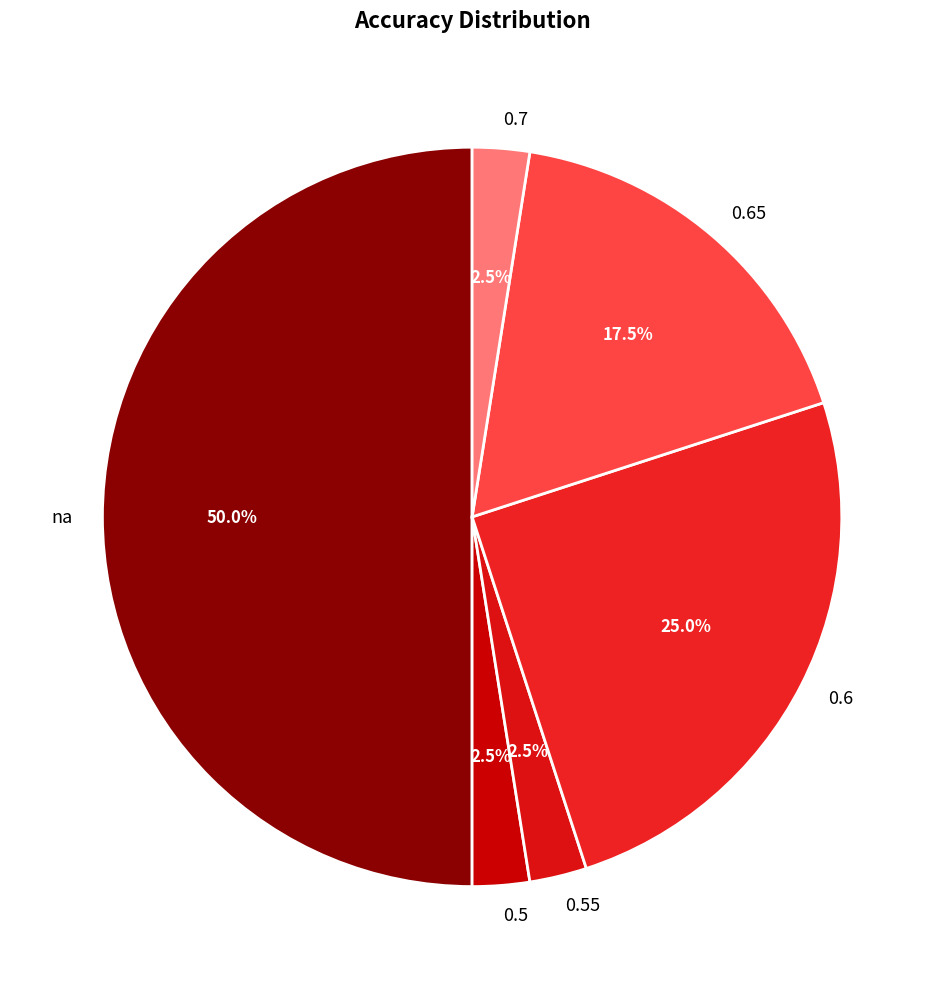

What is the largest slice in the pie chart?

na